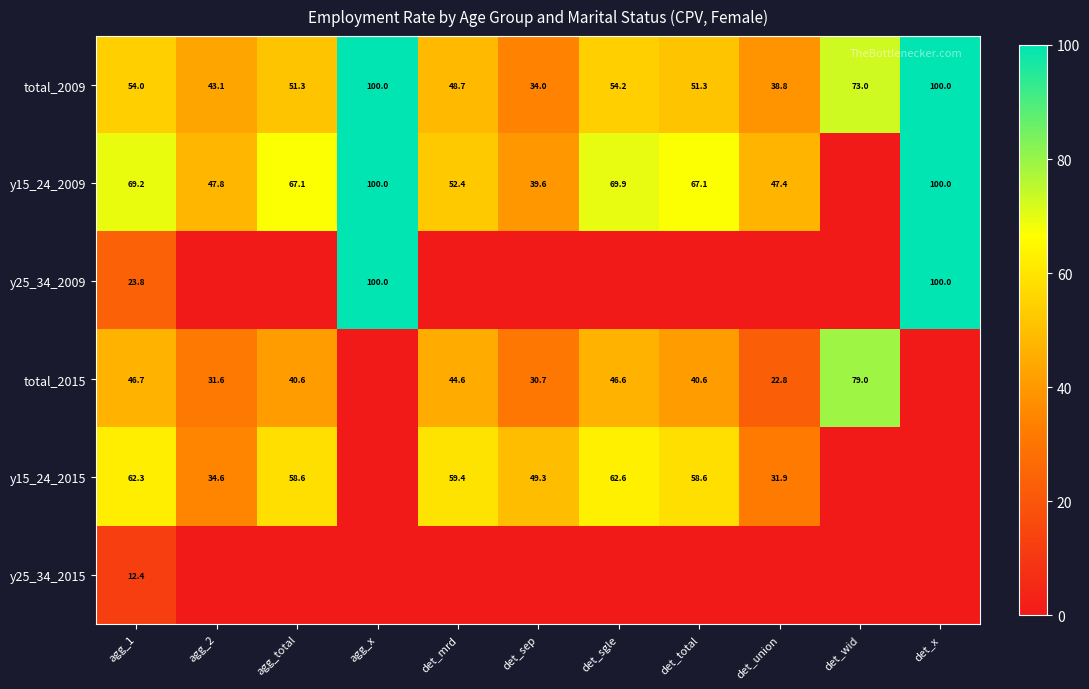

At which category does the chart reach its peak across all series?

agg_x